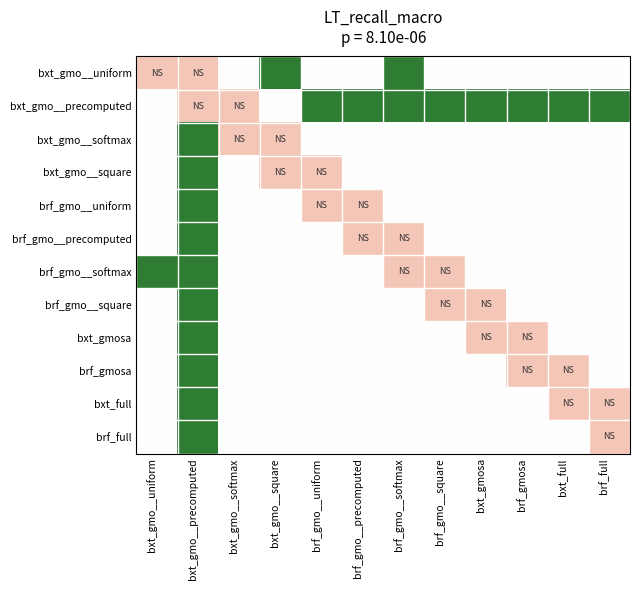

What is the difference between the highest and lowest values at brf_gmo__precomputed?

2